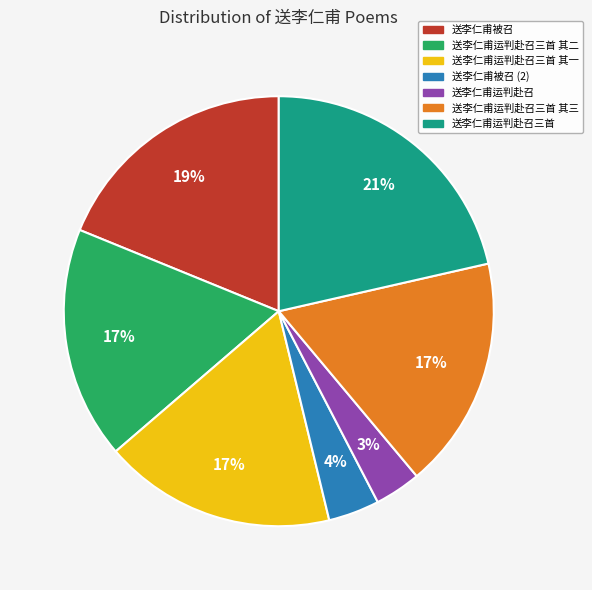

Which has a higher value, 送李仁甫运判赴召三首 其一 or 送李仁甫运判赴召?

送李仁甫运判赴召三首 其一